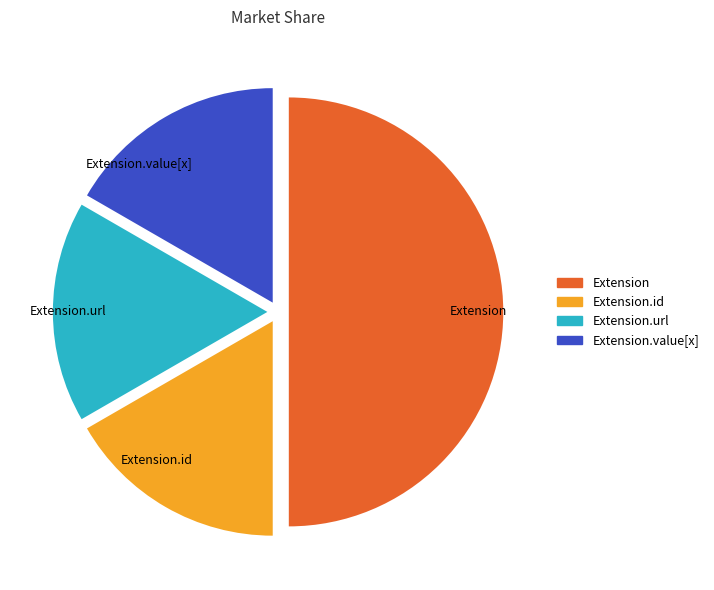

Count the number of slices in the pie.

4